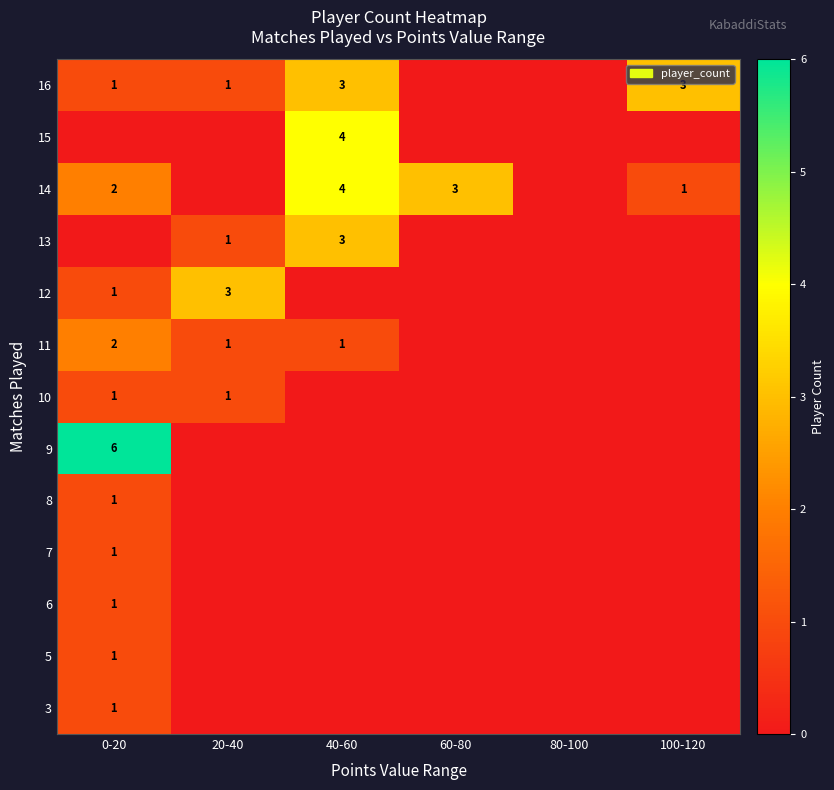

The 11 series shows 1 at 40-60. True or false?

True